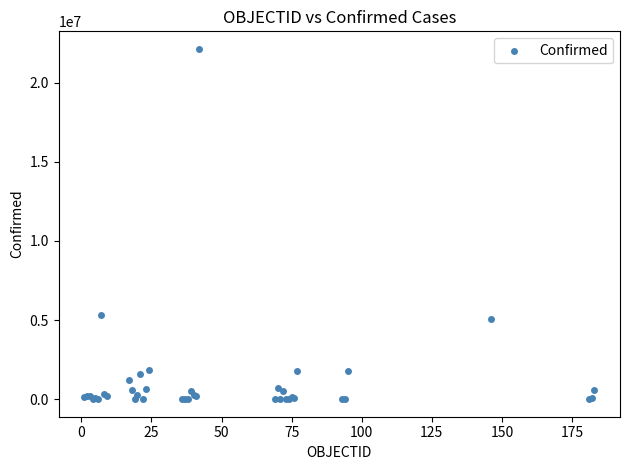

What Y value in the scatter plot is closest to 11066025?

5337692